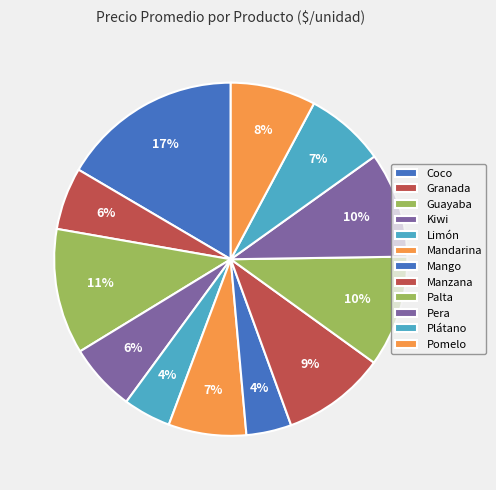

Count the number of slices in the pie.

12